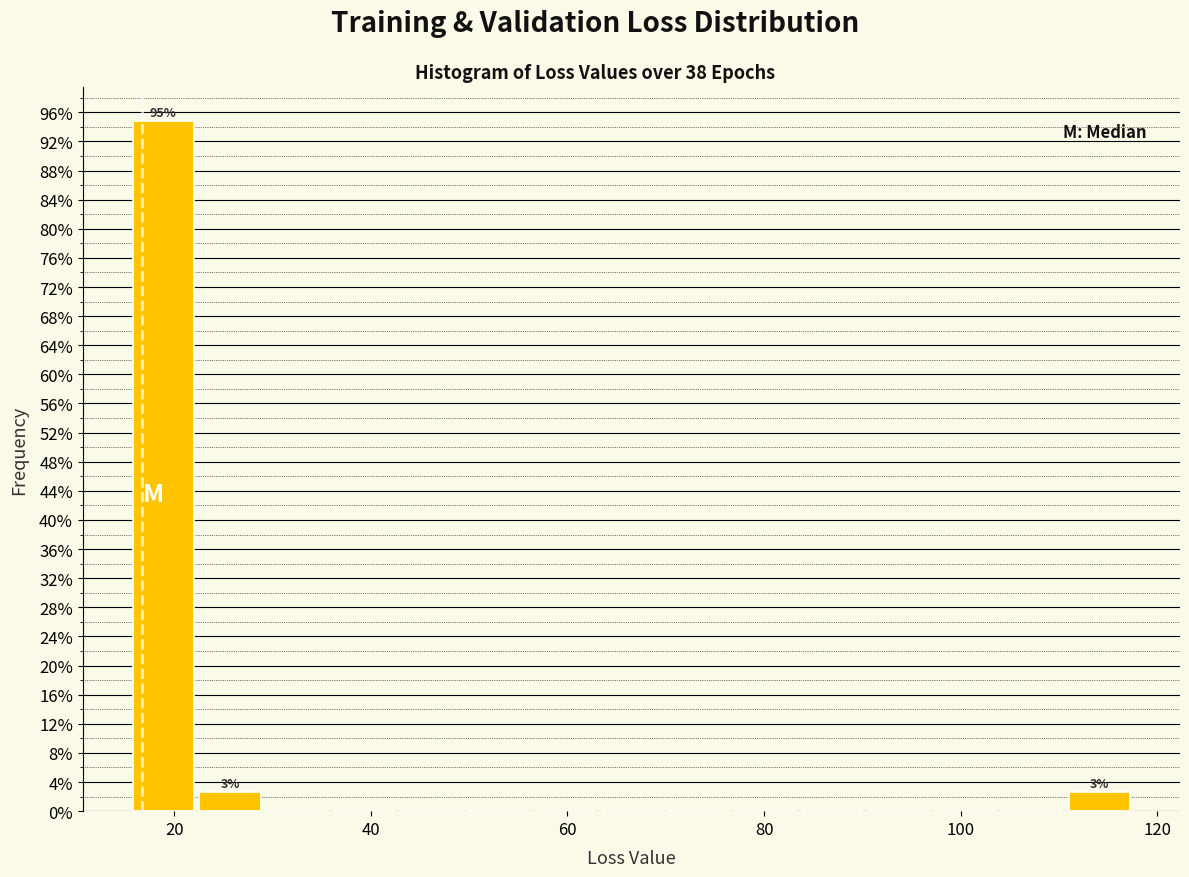

Around what value on the x-axis is the tallest bar? Give the approximate position of its centre, as read against the axis.

18